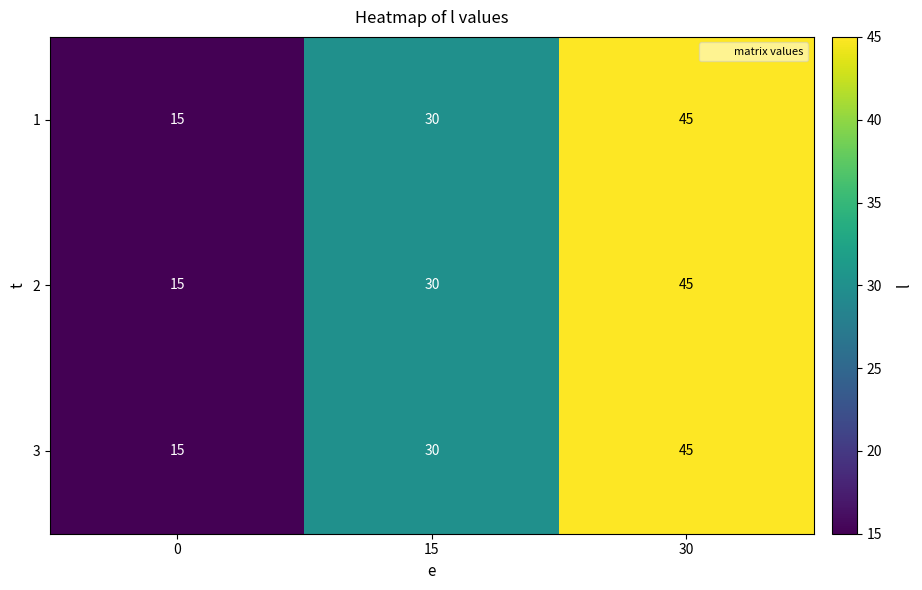

Count the 1 values in the range 15 to 45.

3